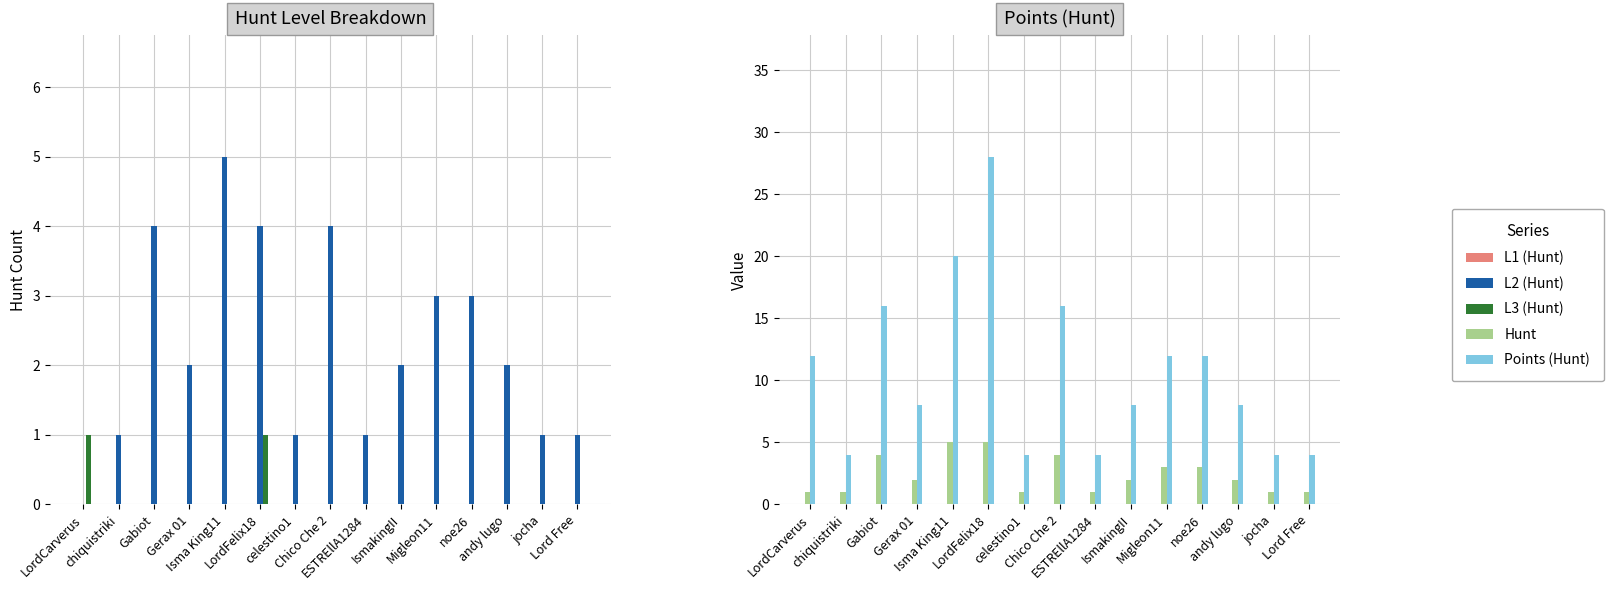

Reading left to right, what are all the values shown in this chart?

L1 (Hunt): 0	0	0	0	0	0	0	0	0	0	0	0	0	0	0
L2 (Hunt): 0	1	4	2	5	4	1	4	1	2	3	3	2	1	1
L3 (Hunt): 1	0	0	0	0	1	0	0	0	0	0	0	0	0	0
Hunt: 1	1	4	2	5	5	1	4	1	2	3	3	2	1	1
Points (Hunt): 12	4	16	8	20	28	4	16	4	8	12	12	8	4	4